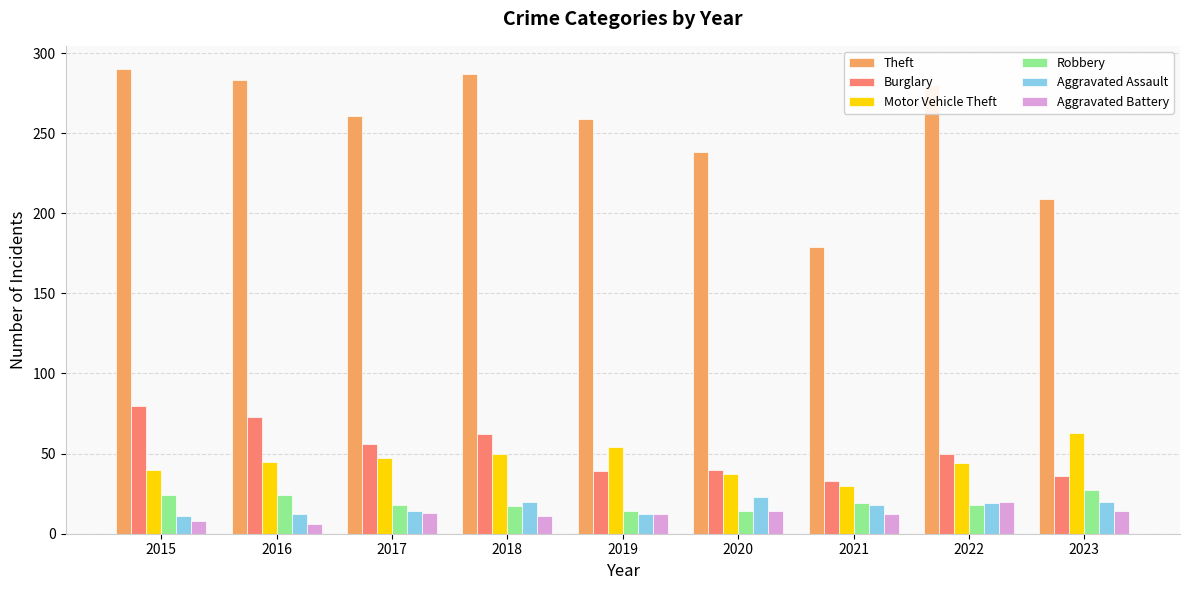

What is the spread (max minus min) of values at 2016?

277